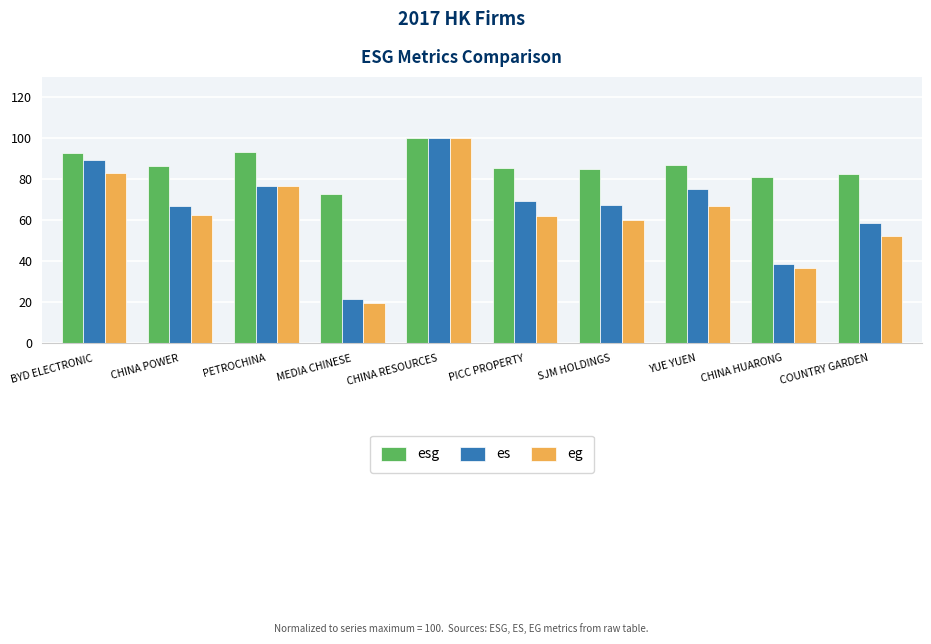

Rank the series by their average value, from highest to lowest.

esg, es, eg